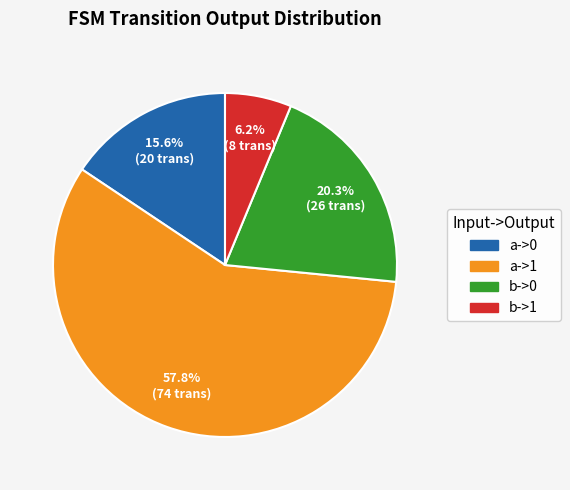

To the nearest percent, what is the average slice percentage?

25%